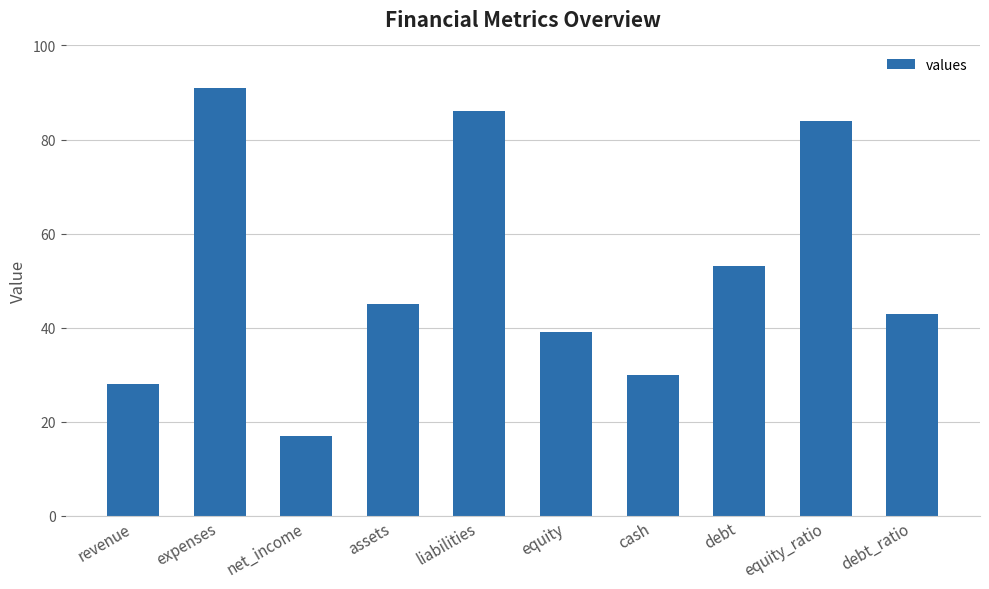

What position from the right is assets?

7